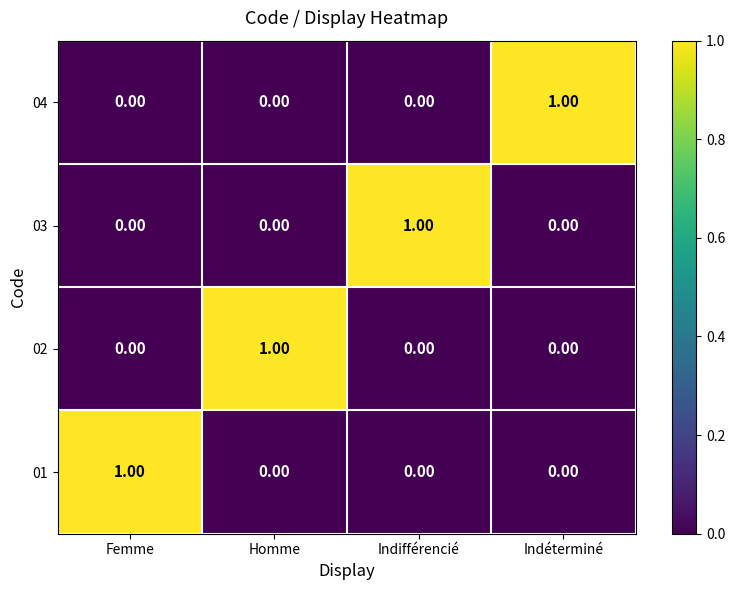

At how many categories does at least one series exceed 0?

4